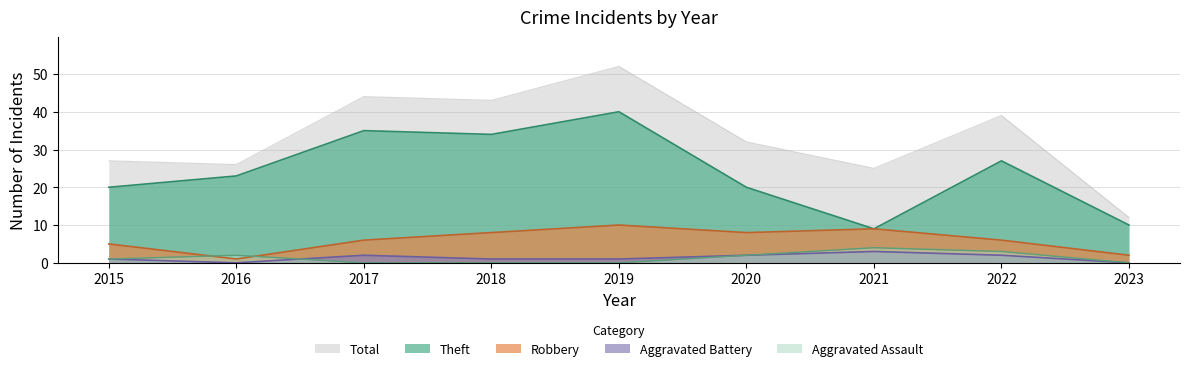

How many data points in Robbery are above 6?

4